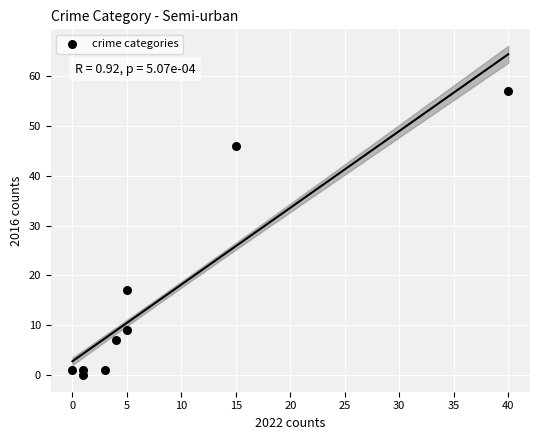

What Y value in the scatter plot is closest to 28?

17